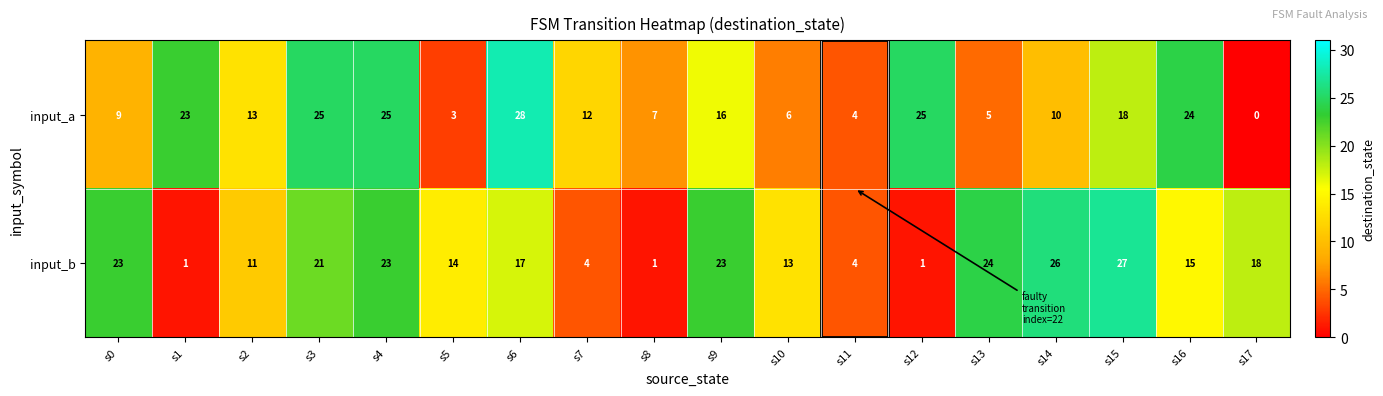

List the series in order of their overall mean, lowest first.

input_a, input_b